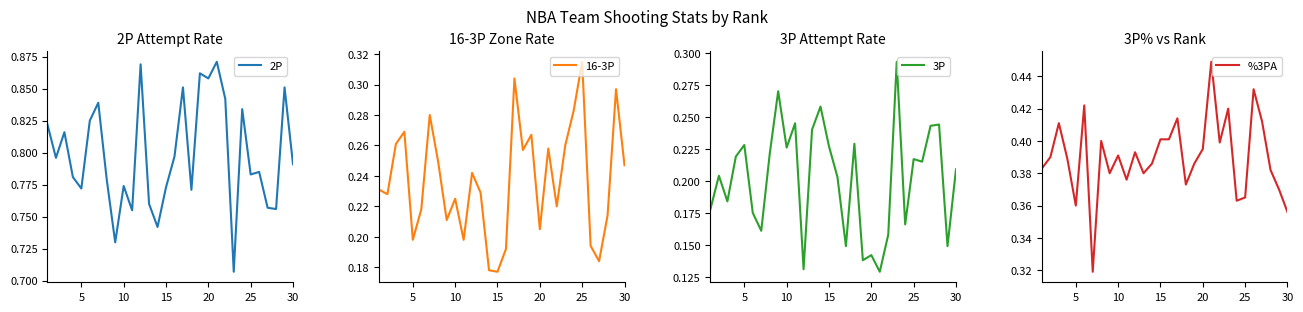

How many lines are shown in the chart?

4